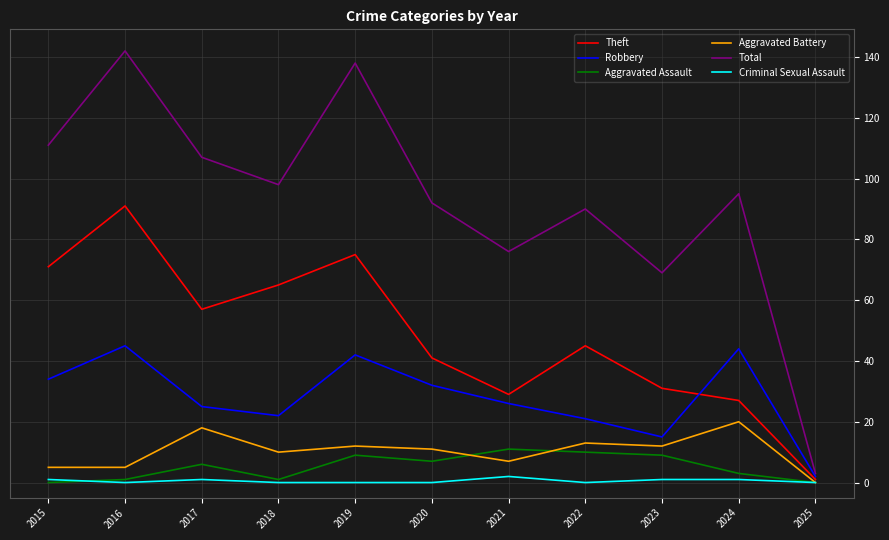

What is the sum of all Robbery values?

308